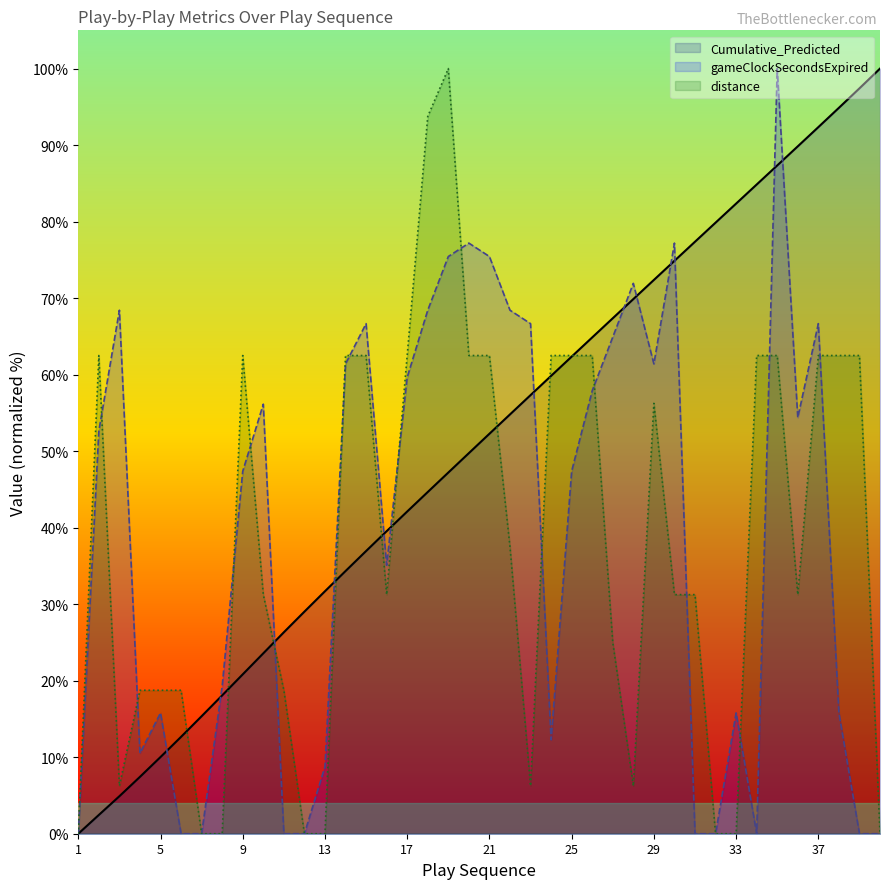

Which series has the largest total across all categories?

Cumulative_Predicted